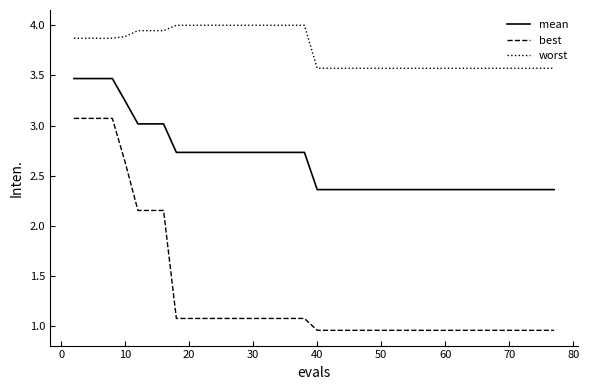

What is the greatest value displayed?

4.0